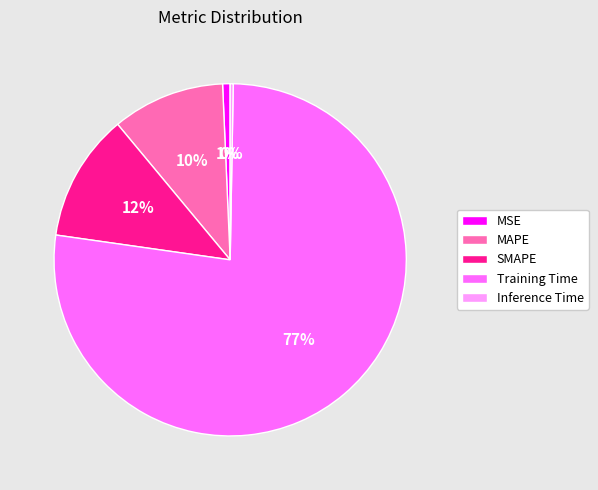

Is the sum of MAPE and SMAPE greater than half?

No